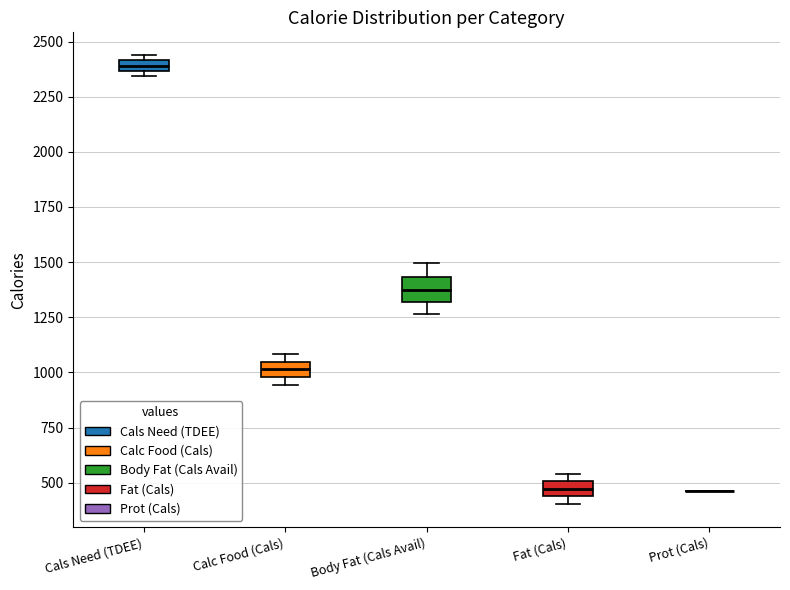

Where is the upper edge of the box for Cals Need (TDEE) on the y-axis? The values are not printed on the chart, so give them approximately, as read against the axis.

2400